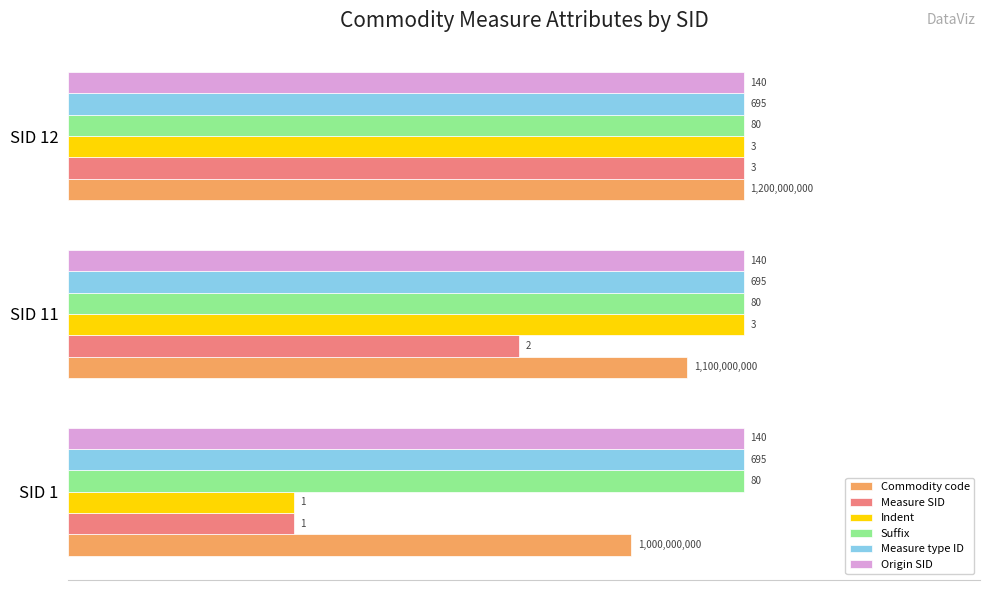

What are all the series names shown in the legend?

Commodity code, Measure SID, Indent, Suffix, Measure type ID, Origin SID